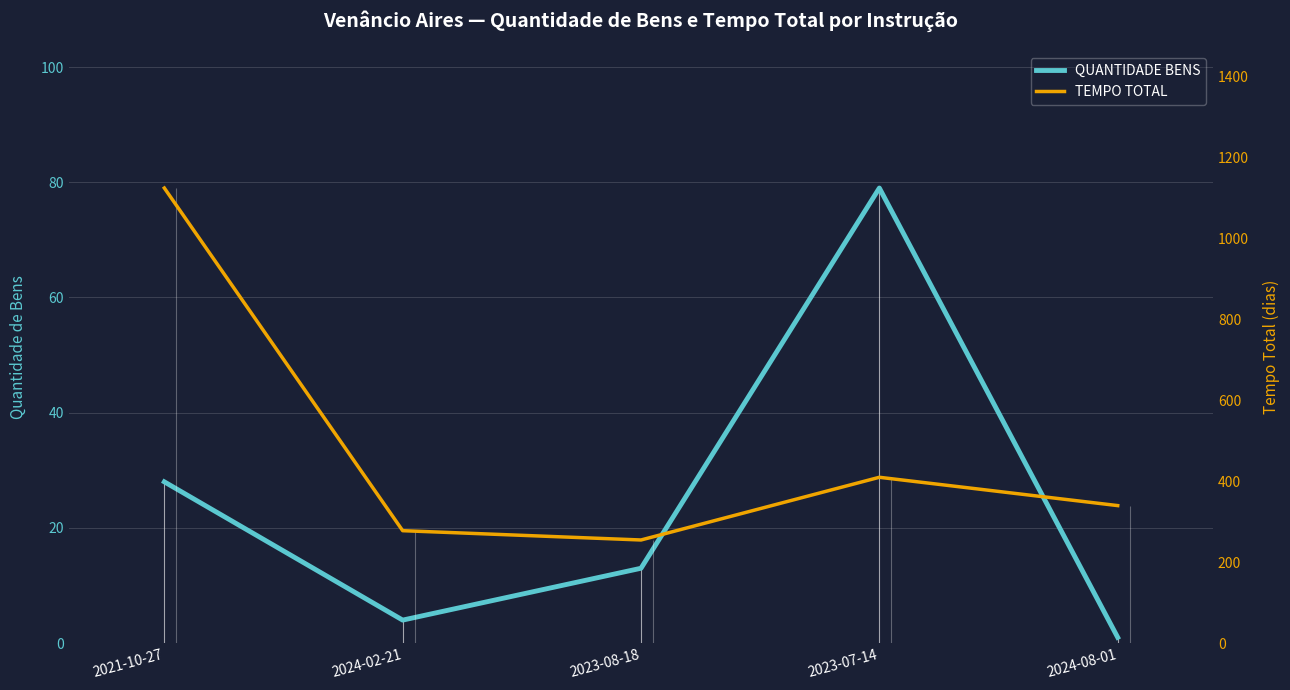

Reading left to right, extract all data points from this chart.

QUANTIDADE BENS: 2021-10-27=28	2024-02-21=4	2023-08-18=13	2023-07-14=79	2024-08-01=1
TEMPO TOTAL: 2021-10-27=1125	2024-02-21=278	2023-08-18=255	2023-07-14=410	2024-08-01=340